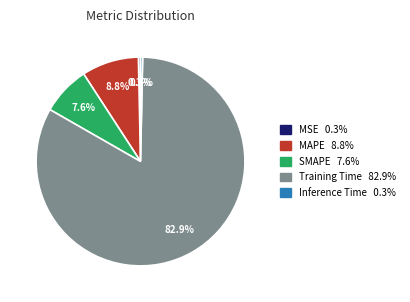

How many segments does this pie chart have?

5